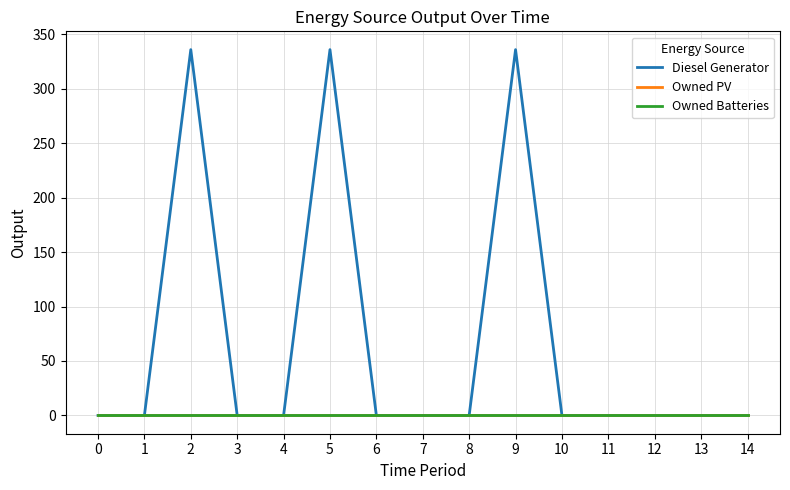

Does the chart have visible grid lines?

Yes